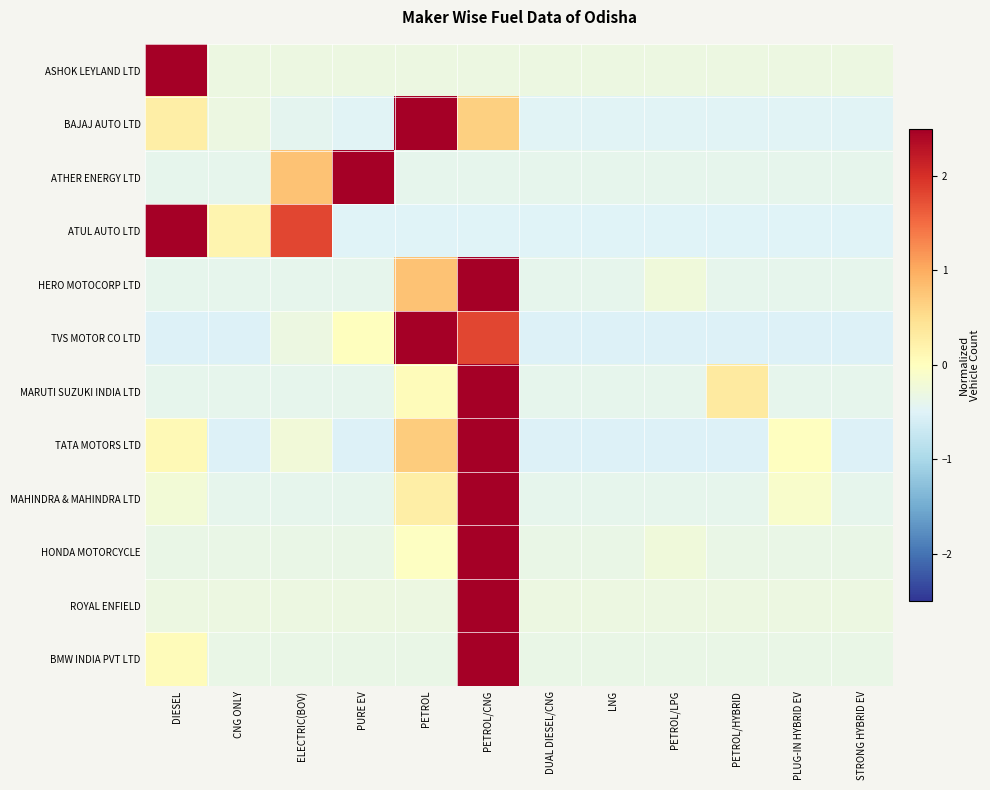

Reading left to right, what are all the values shown in this chart?

ASHOK LEYLAND LTD: DIESEL=3.3	CNG ONLY=-0.3	ELECTRIC(BOV)=-0.3	PURE EV=-0.3	PETROL=-0.3	PETROL/CNG=-0.3	DUAL DIESEL/CNG=-0.3	LNG=-0.3	PETROL/LPG=-0.3	PETROL/HYBRID=-0.3	PLUG-IN HYBRID EV=-0.3	STRONG HYBRID EV=-0.3
BAJAJ AUTO LTD: DIESEL=0.3	CNG ONLY=-0.3	ELECTRIC(BOV)=-0.4	PURE EV=-0.5	PETROL=3.1	PETROL/CNG=0.7	DUAL DIESEL/CNG=-0.5	LNG=-0.5	PETROL/LPG=-0.5	PETROL/HYBRID=-0.5	PLUG-IN HYBRID EV=-0.5	STRONG HYBRID EV=-0.5
ATHER ENERGY LTD: DIESEL=-0.4	CNG ONLY=-0.4	ELECTRIC(BOV)=0.8	PURE EV=3.1	PETROL=-0.4	PETROL/CNG=-0.4	DUAL DIESEL/CNG=-0.4	LNG=-0.4	PETROL/LPG=-0.4	PETROL/HYBRID=-0.4	PLUG-IN HYBRID EV=-0.4	STRONG HYBRID EV=-0.4
ATUL AUTO LTD: DIESEL=2.5	CNG ONLY=0.2	ELECTRIC(BOV)=1.8	PURE EV=-0.5	PETROL=-0.5	PETROL/CNG=-0.5	DUAL DIESEL/CNG=-0.5	LNG=-0.5	PETROL/LPG=-0.5	PETROL/HYBRID=-0.5	PLUG-IN HYBRID EV=-0.5	STRONG HYBRID EV=-0.5
HERO MOTOCORP LTD: DIESEL=-0.4	CNG ONLY=-0.4	ELECTRIC(BOV)=-0.4	PURE EV=-0.4	PETROL=0.8	PETROL/CNG=3.1	DUAL DIESEL/CNG=-0.4	LNG=-0.4	PETROL/LPG=-0.2	PETROL/HYBRID=-0.4	PLUG-IN HYBRID EV=-0.4	STRONG HYBRID EV=-0.4
TVS MOTOR CO LTD: DIESEL=-0.5	CNG ONLY=-0.5	ELECTRIC(BOV)=-0.3	PURE EV=0.0	PETROL=2.6	PETROL/CNG=1.8	DUAL DIESEL/CNG=-0.5	LNG=-0.5	PETROL/LPG=-0.5	PETROL/HYBRID=-0.5	PLUG-IN HYBRID EV=-0.5	STRONG HYBRID EV=-0.5
MARUTI SUZUKI INDIA LTD: DIESEL=-0.4	CNG ONLY=-0.4	ELECTRIC(BOV)=-0.4	PURE EV=-0.4	PETROL=0.1	PETROL/CNG=3.2	DUAL DIESEL/CNG=-0.4	LNG=-0.4	PETROL/LPG=-0.4	PETROL/HYBRID=0.3	PLUG-IN HYBRID EV=-0.4	STRONG HYBRID EV=-0.4
TATA MOTORS LTD: DIESEL=0.1	CNG ONLY=-0.5	ELECTRIC(BOV)=-0.2	PURE EV=-0.5	PETROL=0.7	PETROL/CNG=3.1	DUAL DIESEL/CNG=-0.5	LNG=-0.5	PETROL/LPG=-0.5	PETROL/HYBRID=-0.5	PLUG-IN HYBRID EV=-0.0	STRONG HYBRID EV=-0.5
MAHINDRA & MAHINDRA LTD: DIESEL=-0.2	CNG ONLY=-0.4	ELECTRIC(BOV)=-0.4	PURE EV=-0.4	PETROL=0.3	PETROL/CNG=3.3	DUAL DIESEL/CNG=-0.4	LNG=-0.4	PETROL/LPG=-0.4	PETROL/HYBRID=-0.4	PLUG-IN HYBRID EV=-0.1	STRONG HYBRID EV=-0.4
HONDA MOTORCYCLE: DIESEL=-0.3	CNG ONLY=-0.3	ELECTRIC(BOV)=-0.3	PURE EV=-0.3	PETROL=-0.0	PETROL/CNG=3.3	DUAL DIESEL/CNG=-0.3	LNG=-0.3	PETROL/LPG=-0.2	PETROL/HYBRID=-0.3	PLUG-IN HYBRID EV=-0.3	STRONG HYBRID EV=-0.3
ROYAL ENFIELD: DIESEL=-0.3	CNG ONLY=-0.3	ELECTRIC(BOV)=-0.3	PURE EV=-0.3	PETROL=-0.3	PETROL/CNG=3.3	DUAL DIESEL/CNG=-0.3	LNG=-0.3	PETROL/LPG=-0.3	PETROL/HYBRID=-0.3	PLUG-IN HYBRID EV=-0.3	STRONG HYBRID EV=-0.3
BMW INDIA PVT LTD: DIESEL=0.0	CNG ONLY=-0.3	ELECTRIC(BOV)=-0.3	PURE EV=-0.3	PETROL=-0.3	PETROL/CNG=3.3	DUAL DIESEL/CNG=-0.3	LNG=-0.3	PETROL/LPG=-0.3	PETROL/HYBRID=-0.3	PLUG-IN HYBRID EV=-0.3	STRONG HYBRID EV=-0.3